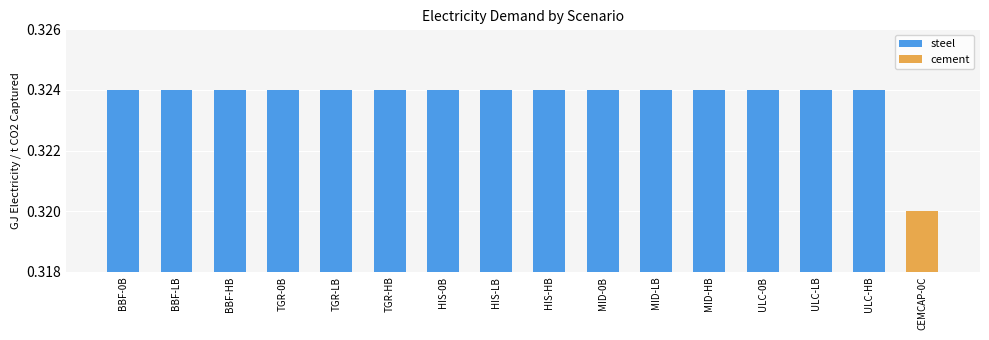

Rank the categories by value from highest to lowest.

BBF-0B, BBF-LB, BBF-HB, TGR-0B, TGR-LB, TGR-HB, HIS-0B, HIS-LB, HIS-HB, MID-0B, MID-LB, MID-HB, ULC-0B, ULC-LB, ULC-HB, CEMCAP-0C